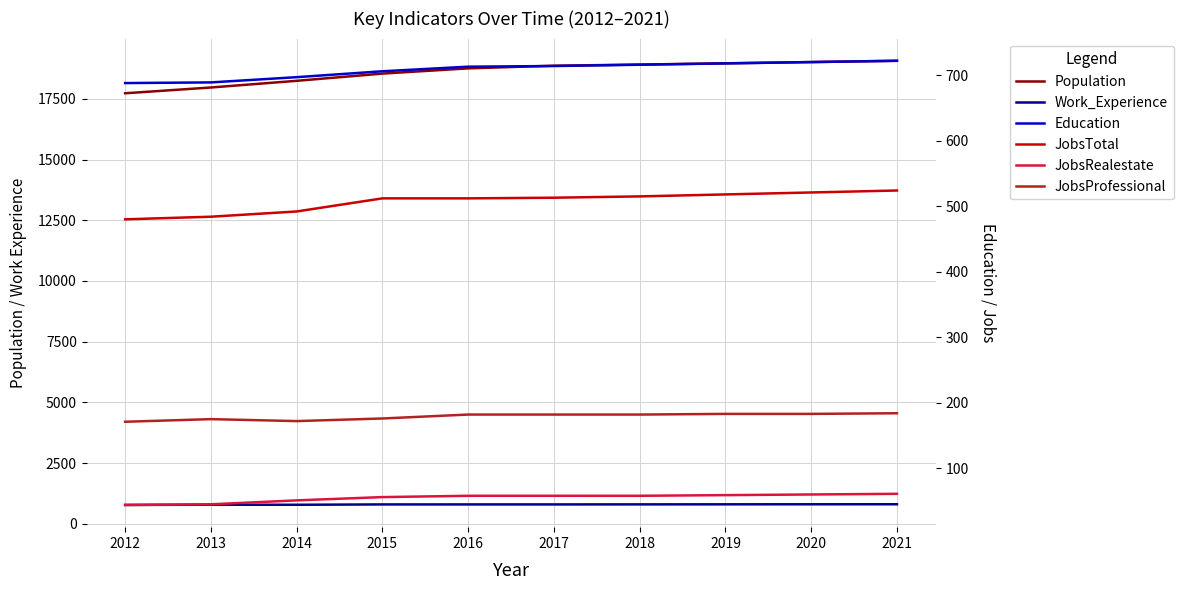

Which category has the highest value in the JobsRealestate series?

2021